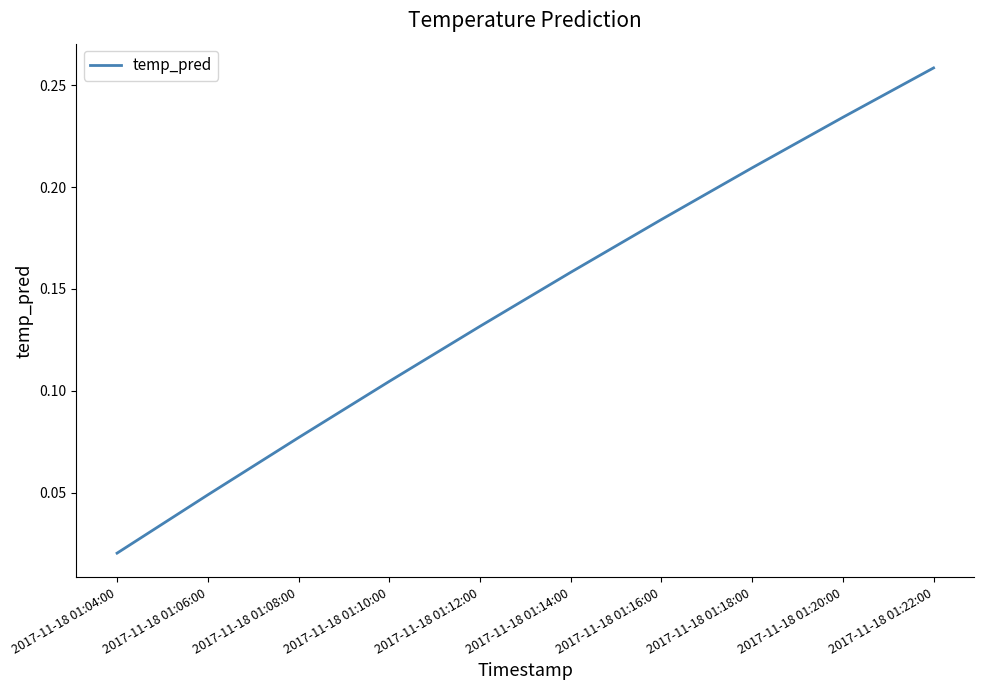

At which category does the chart reach its minimum across all series?

2017-11-18 01:04:00